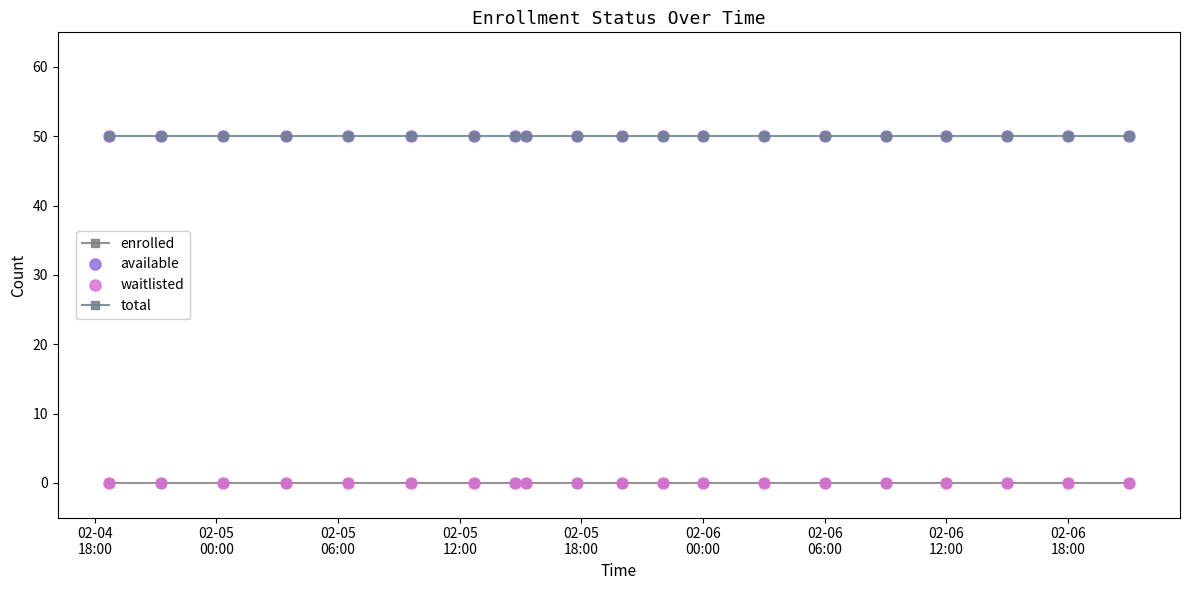

Does the chart have visible grid lines?

No